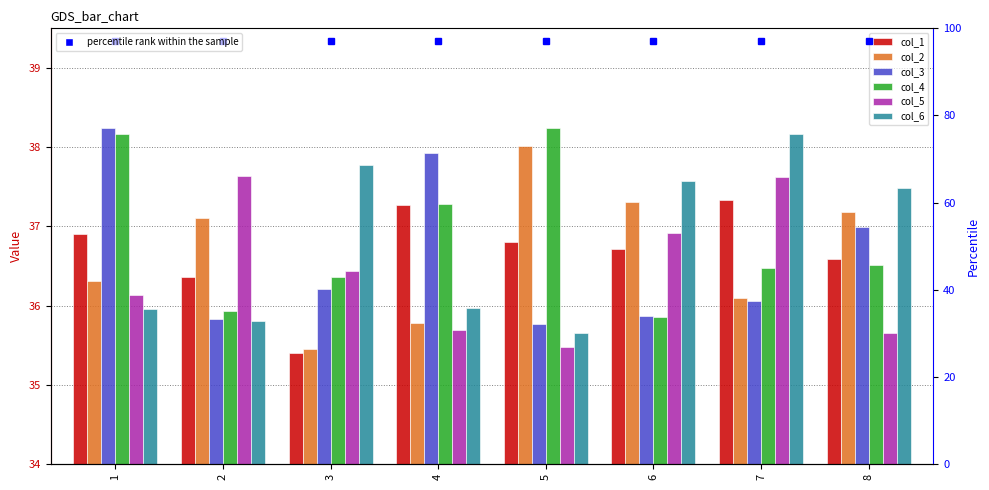

Which series has the largest total across all categories?

col_4